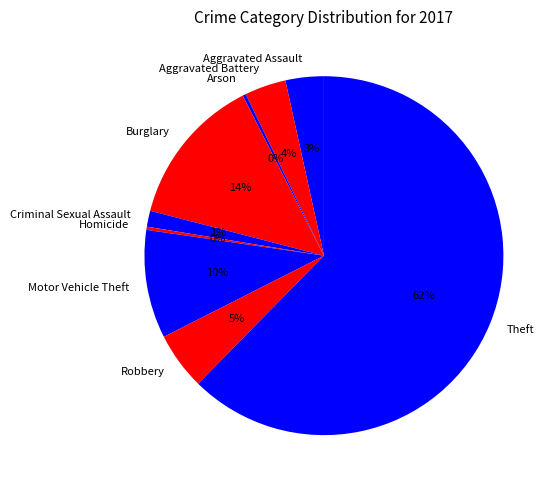

Which category accounts for the majority?

Theft